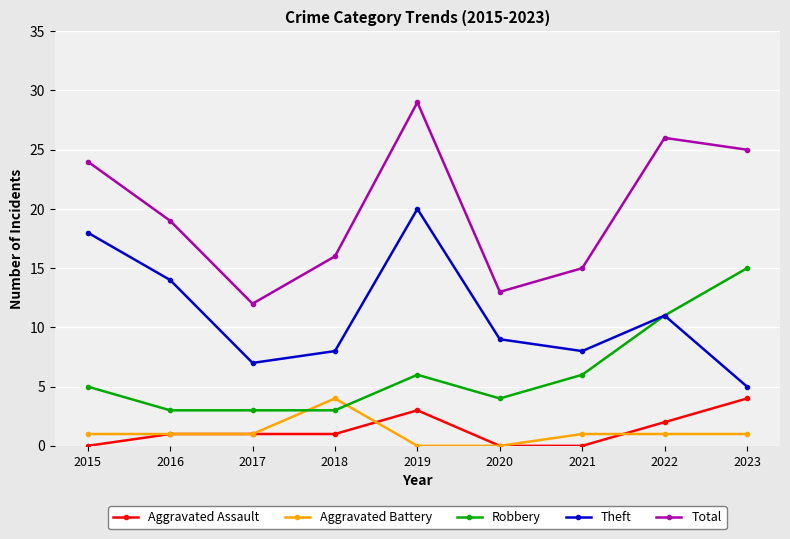

Which series has the widest spread of values?

Total